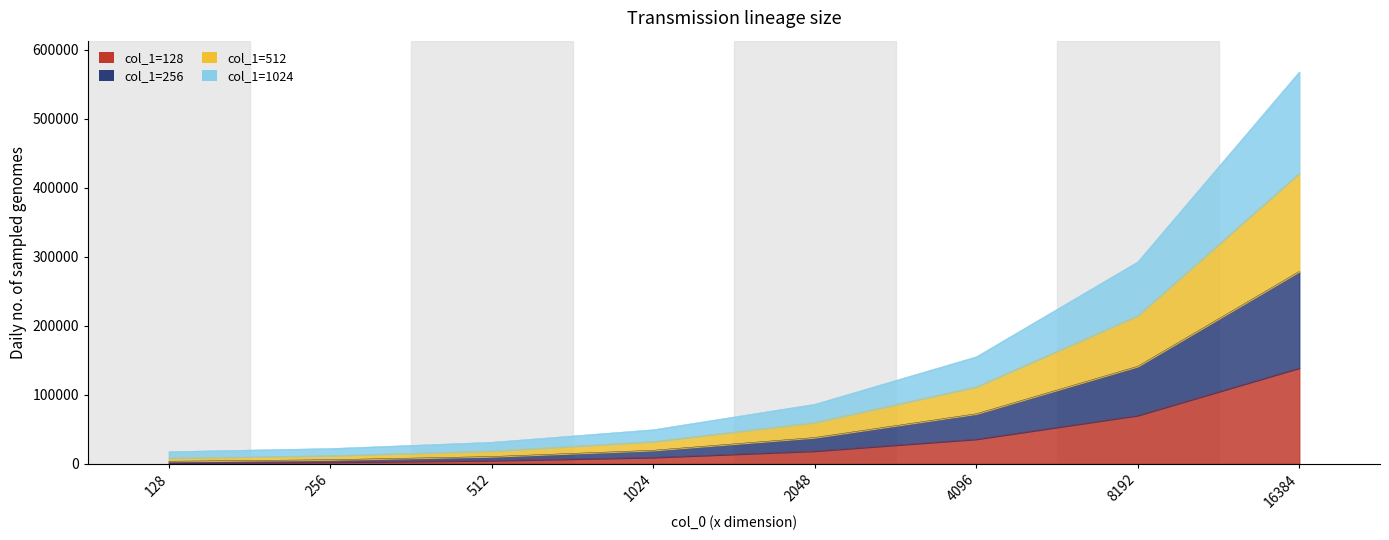

Count the number of categories in the chart.

8